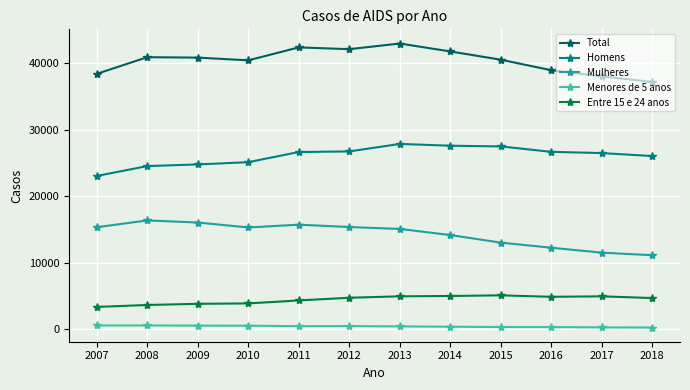

Rank the series at 2018 from highest to lowest value.

Total, Homens, Mulheres, Entre 15 e 24 anos, Menores de 5 anos